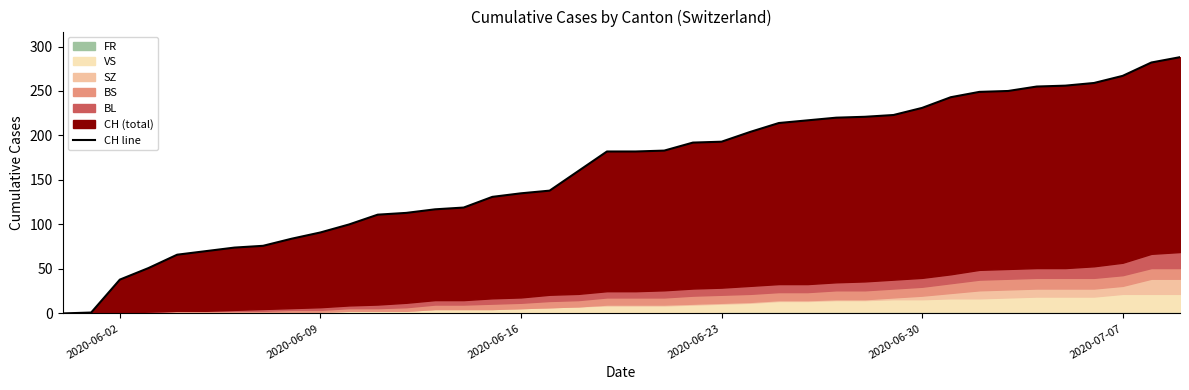

What is the sum of all values?

6486